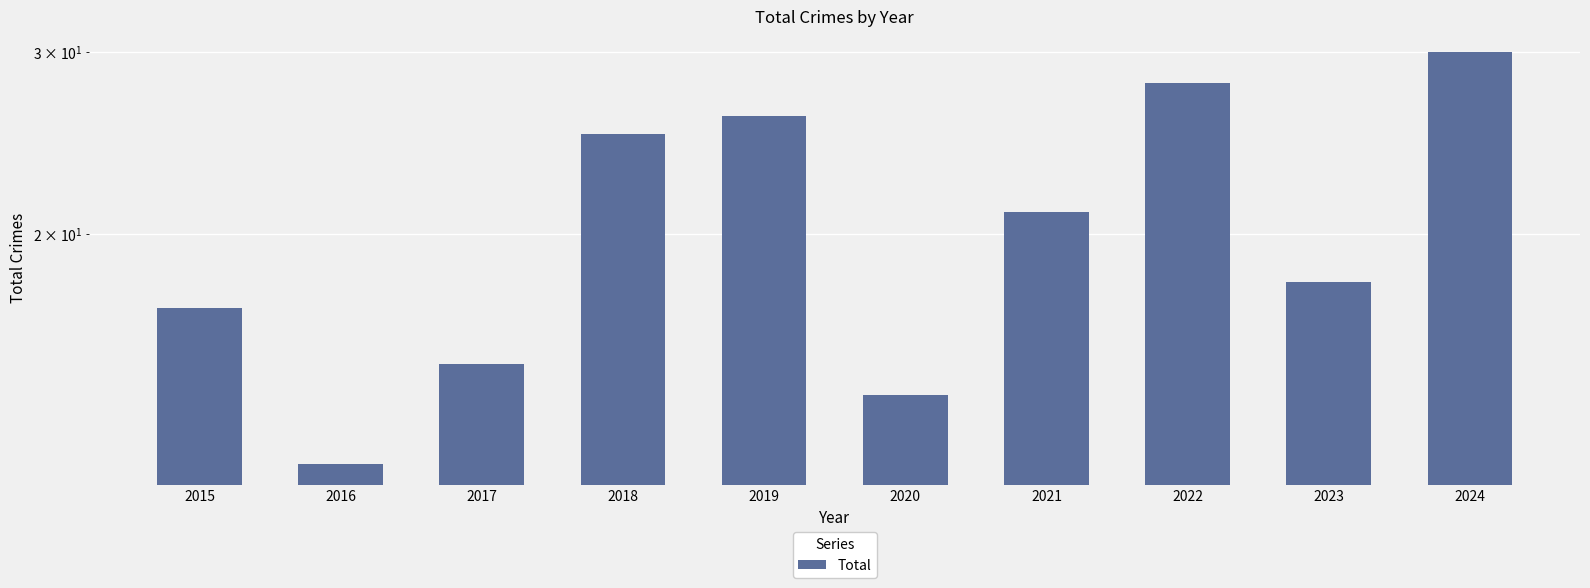

Count the number of data series in this chart.

1